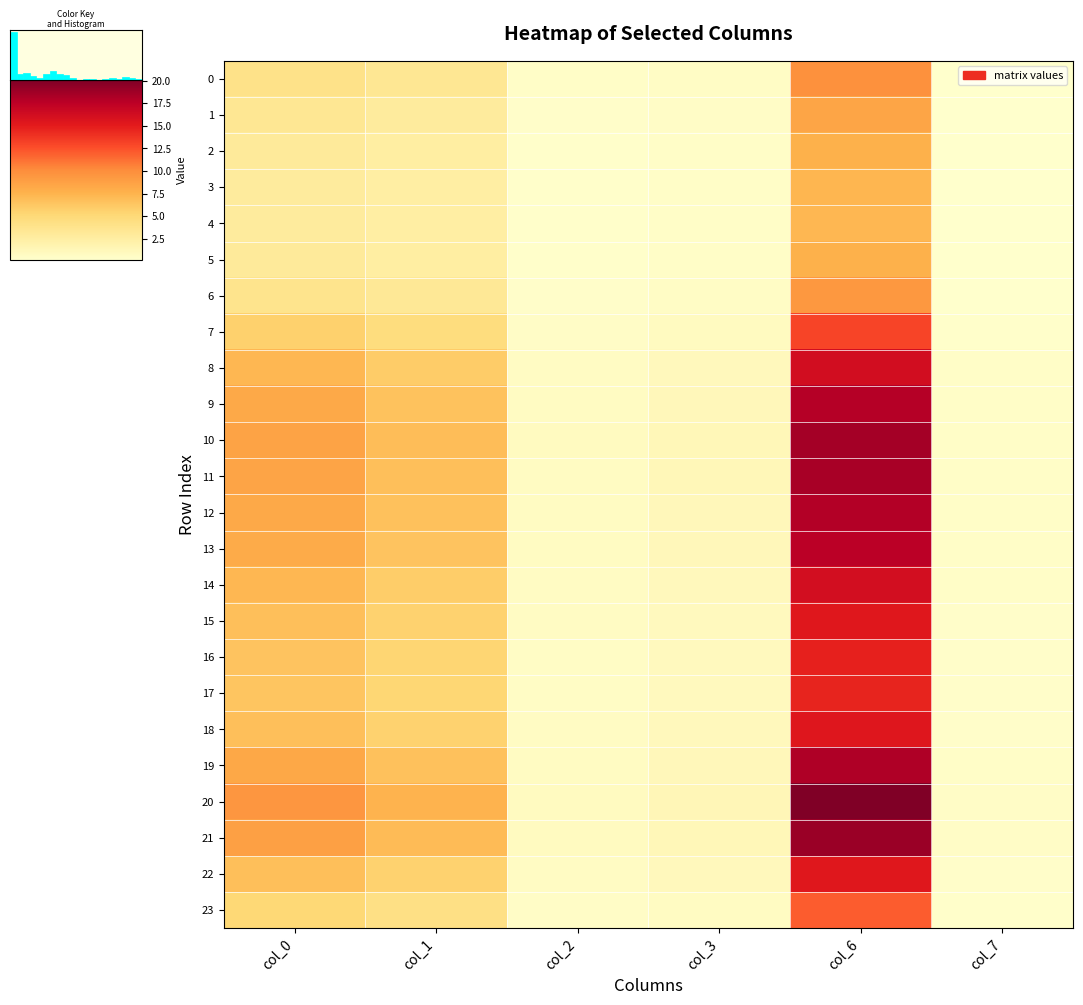

What is the total value across all series at col_7?

8.1